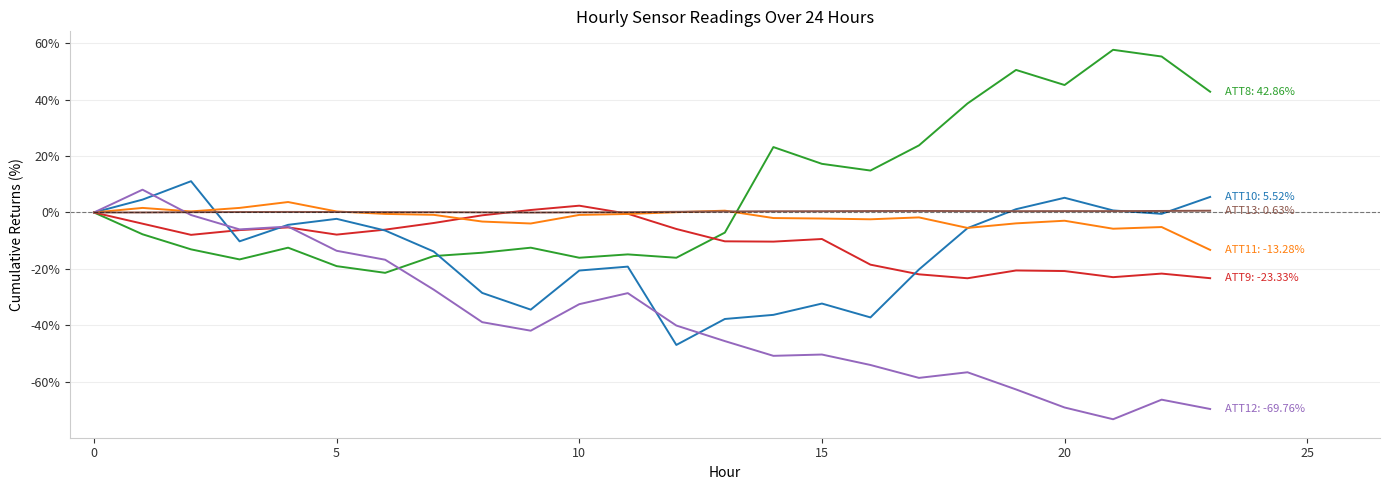

What is the minimum value shown in the chart?

-73.4